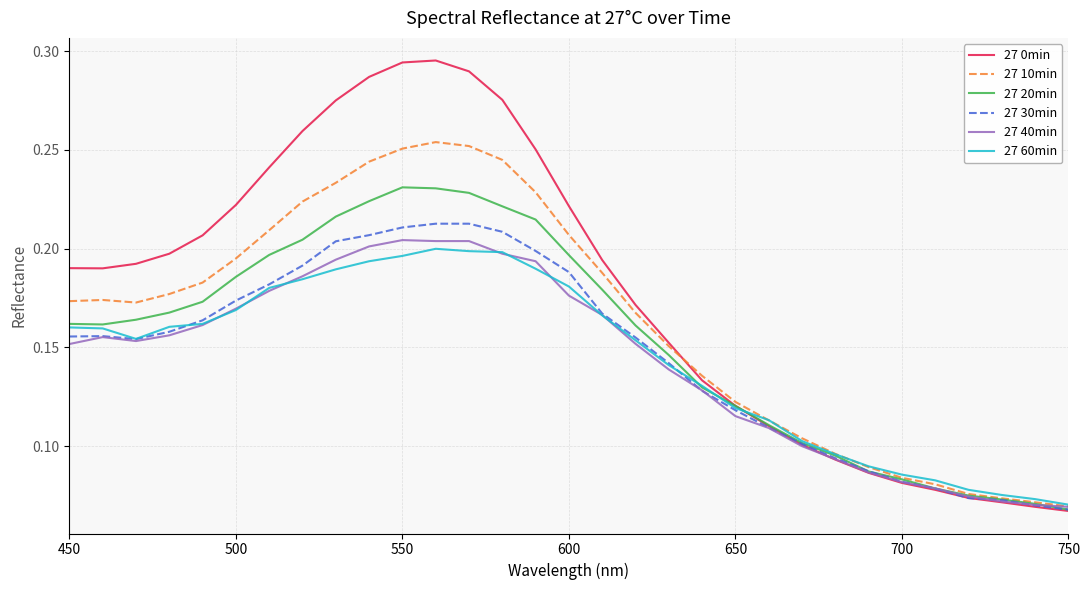

Which series has the widest spread of values?

27 0min